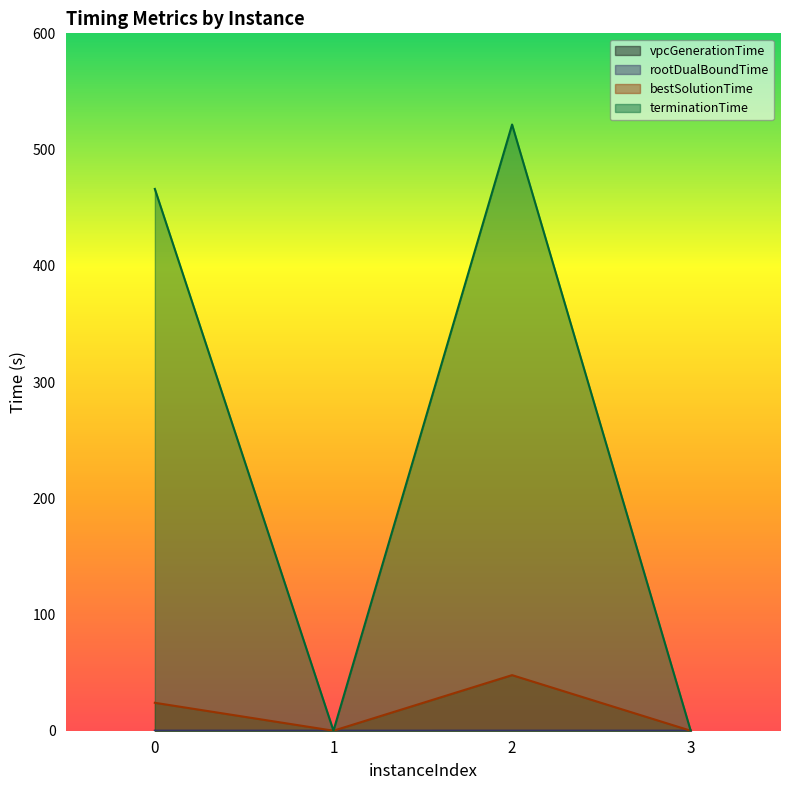

How many data points in terminationTime are above 466?

2